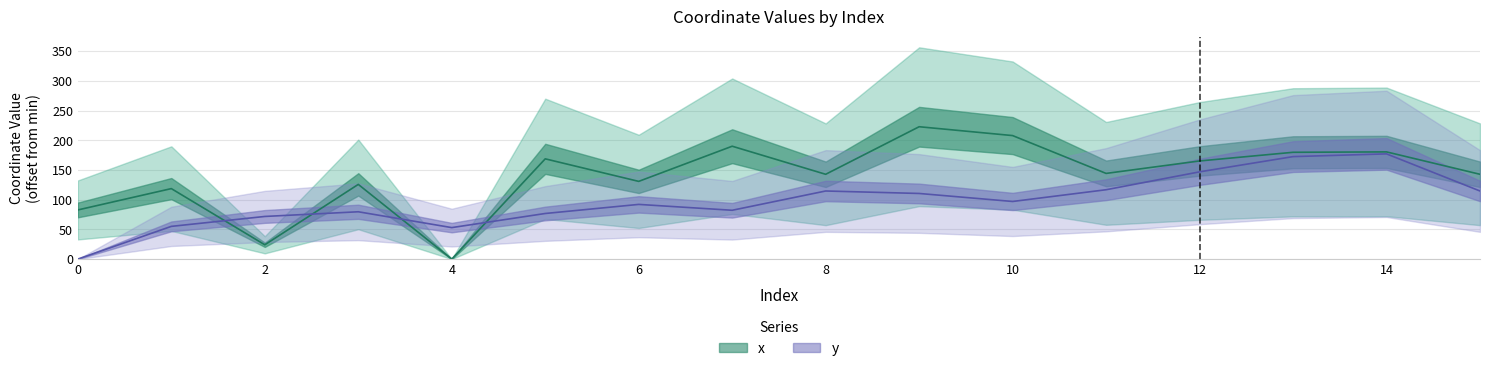

The value of x (line) at 10 is 64.6. True or false?

False